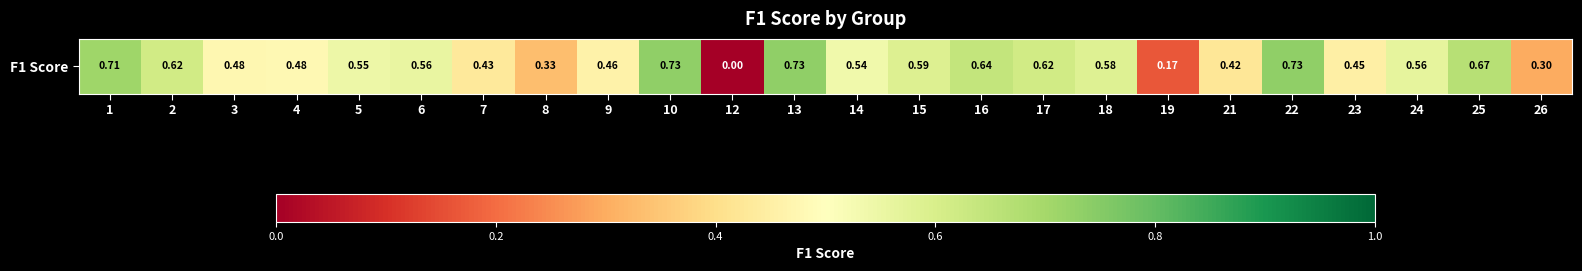

How many positive values are there?

23